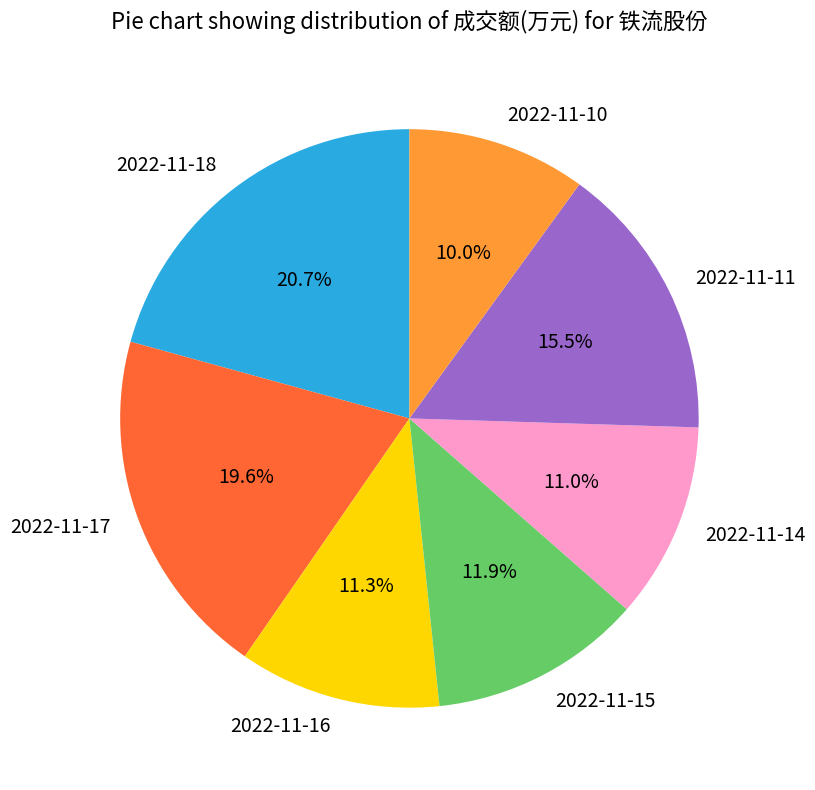

Does any single category account for the majority?

No